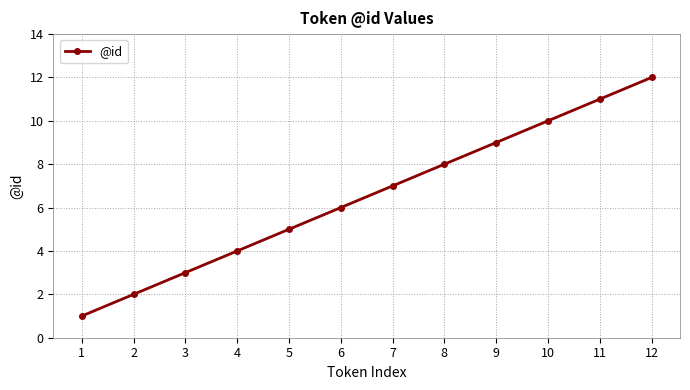

Which label corresponds to the largest value in the chart?

12